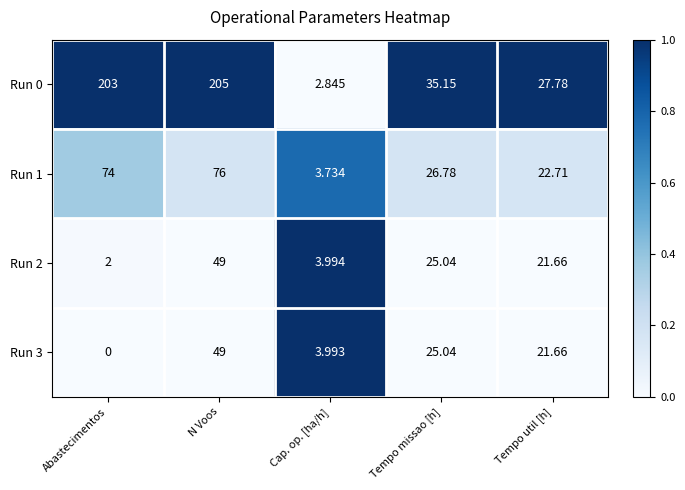

What is the maximum value shown in the chart?

205.0